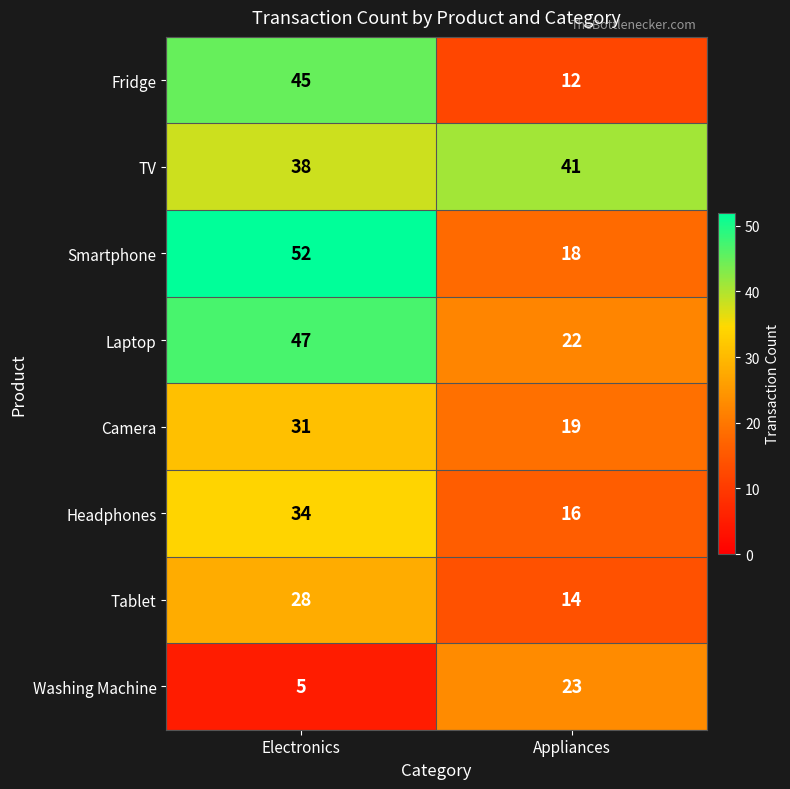

What is the minimum value for Laptop?

22